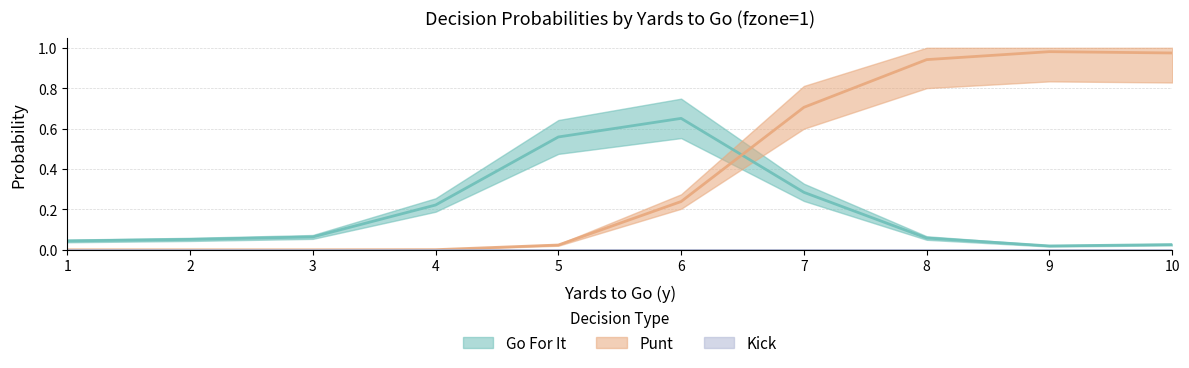

Which series has the largest total across all categories?

punt